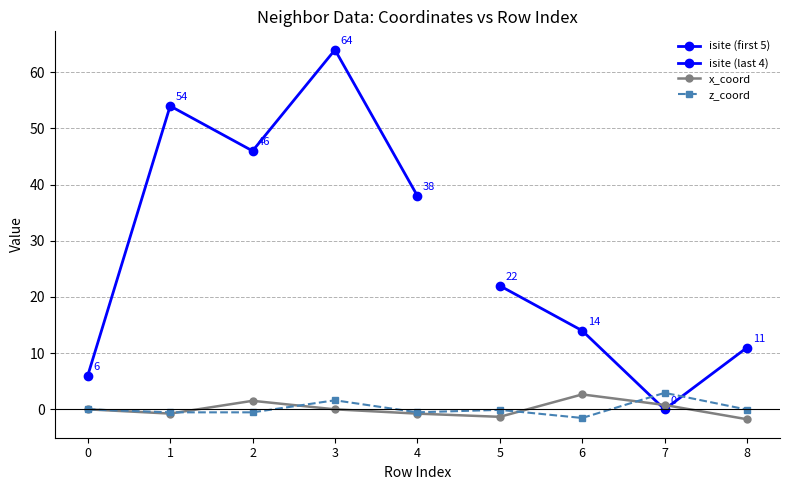

What is the highest value of the z_coord series?

2.9